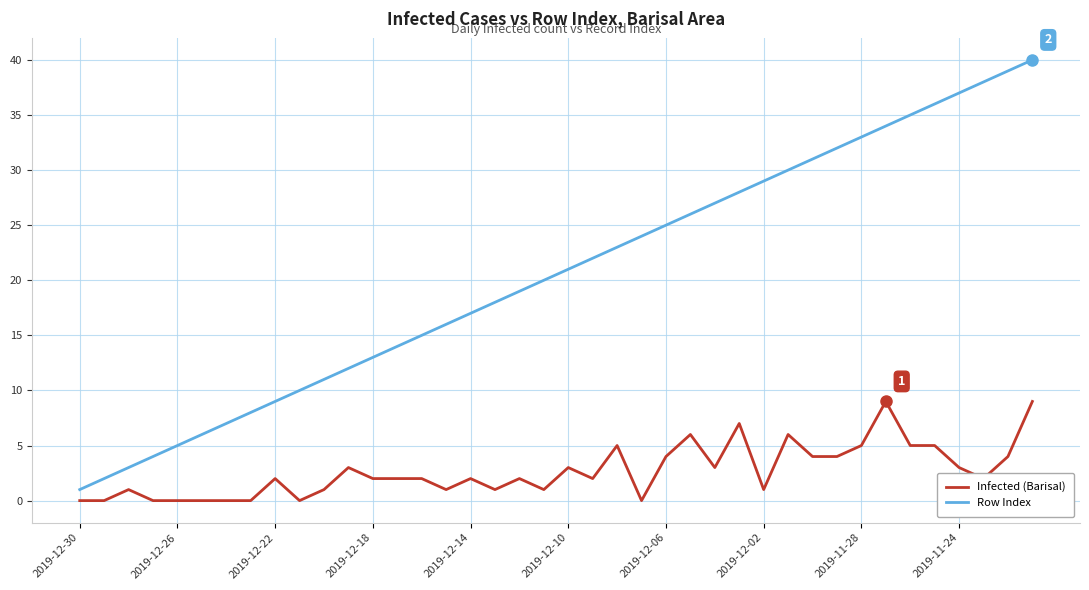

Which series has the largest total across all categories?

Row Index